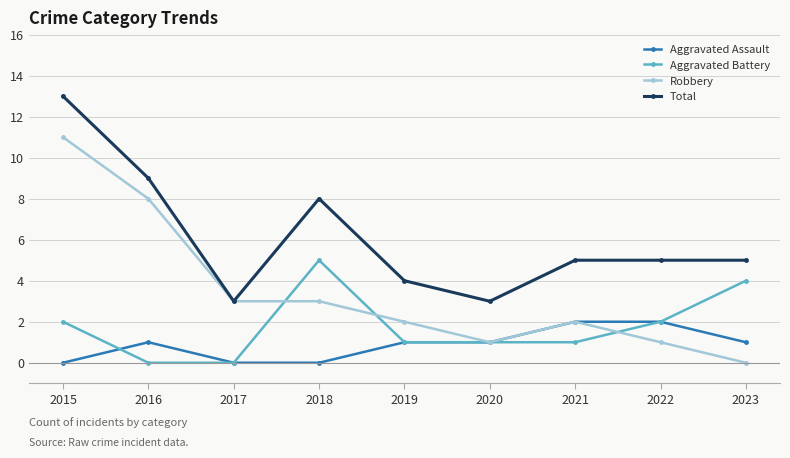

What is the sum of the Aggravated Assault values at 2019 and 2016?

2